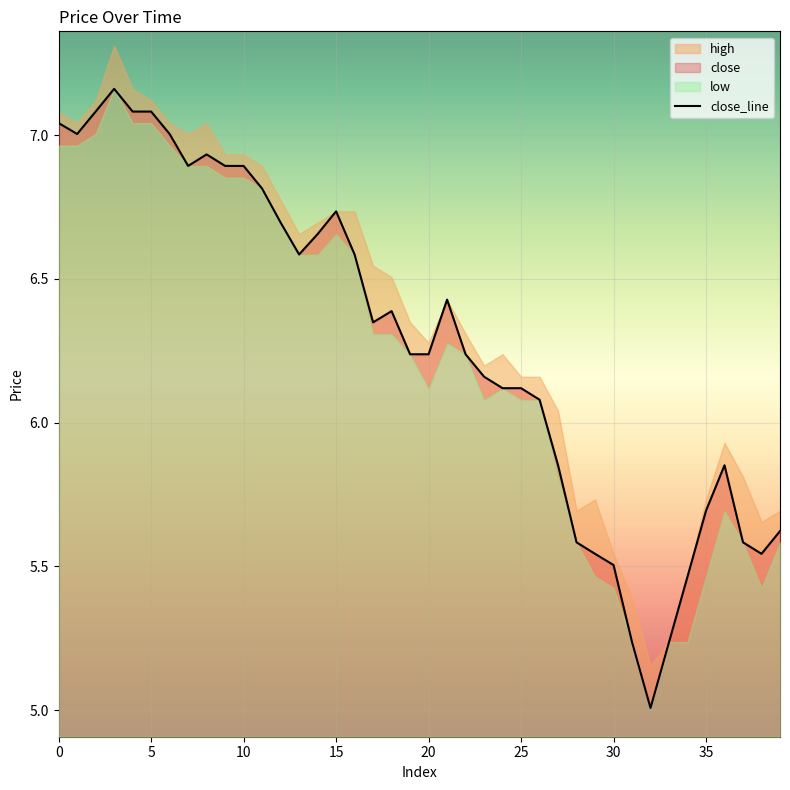

The chart shows a value of 6.1 at 24. True or false?

True